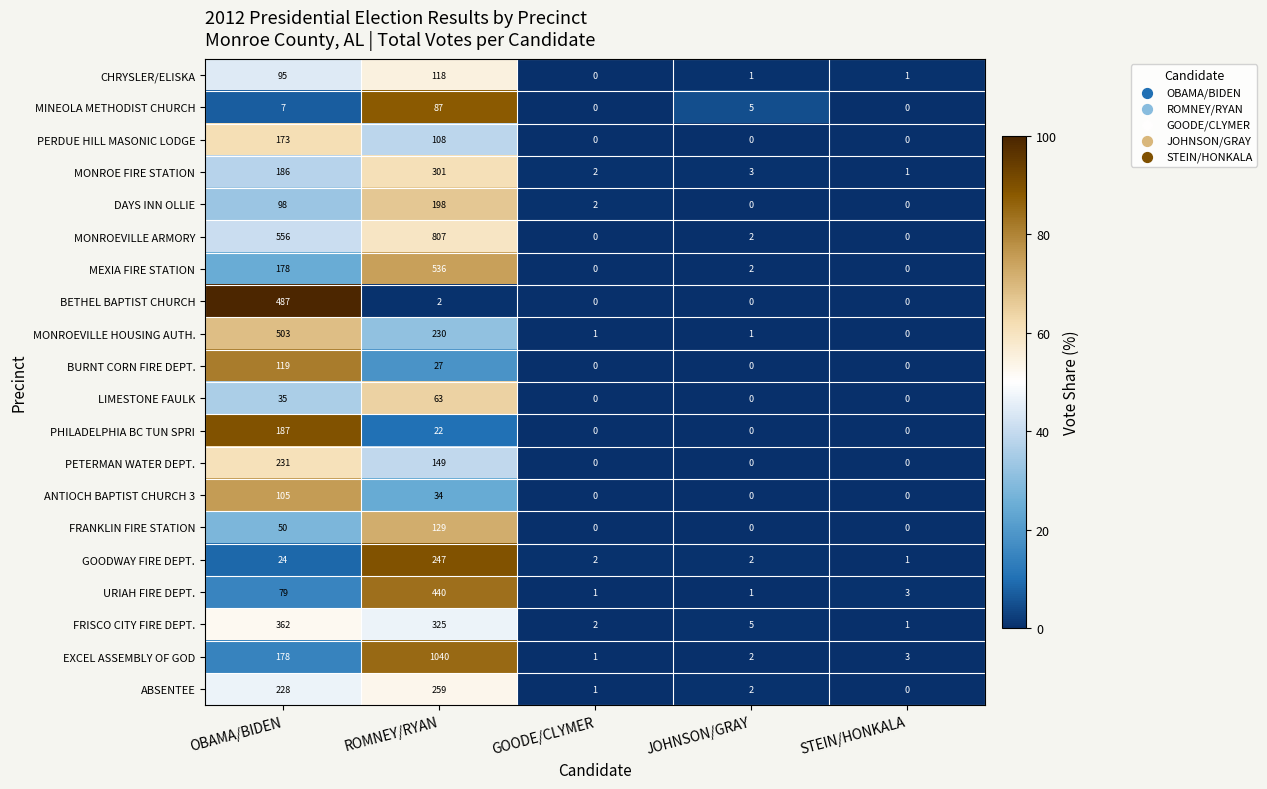

What is the spread (max minus min) of values at ROMNEY/RYAN?

1038